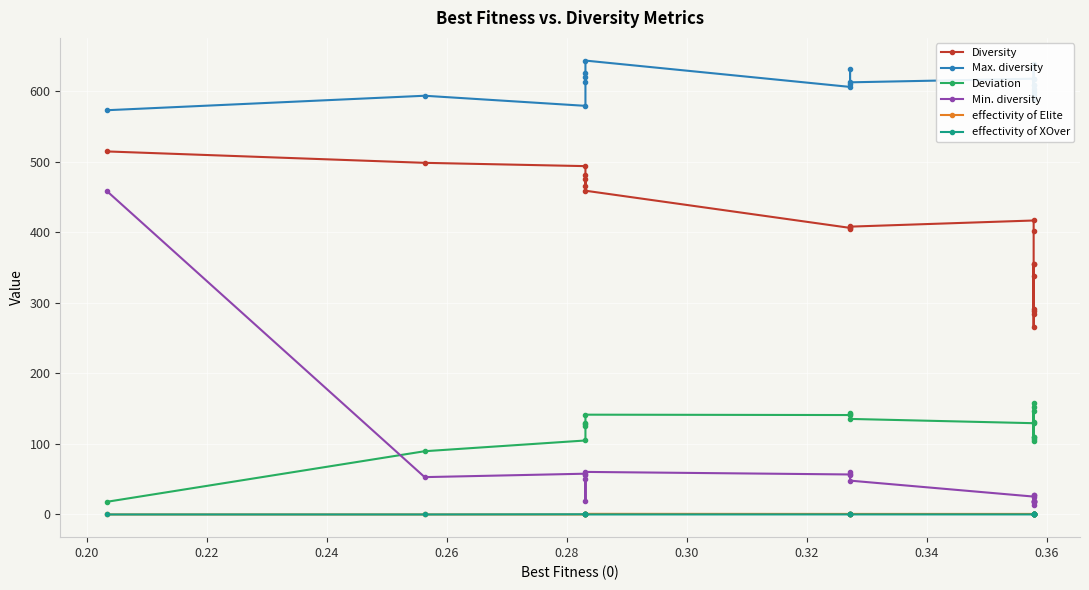

Which series has the largest total across all categories?

Max. diversity